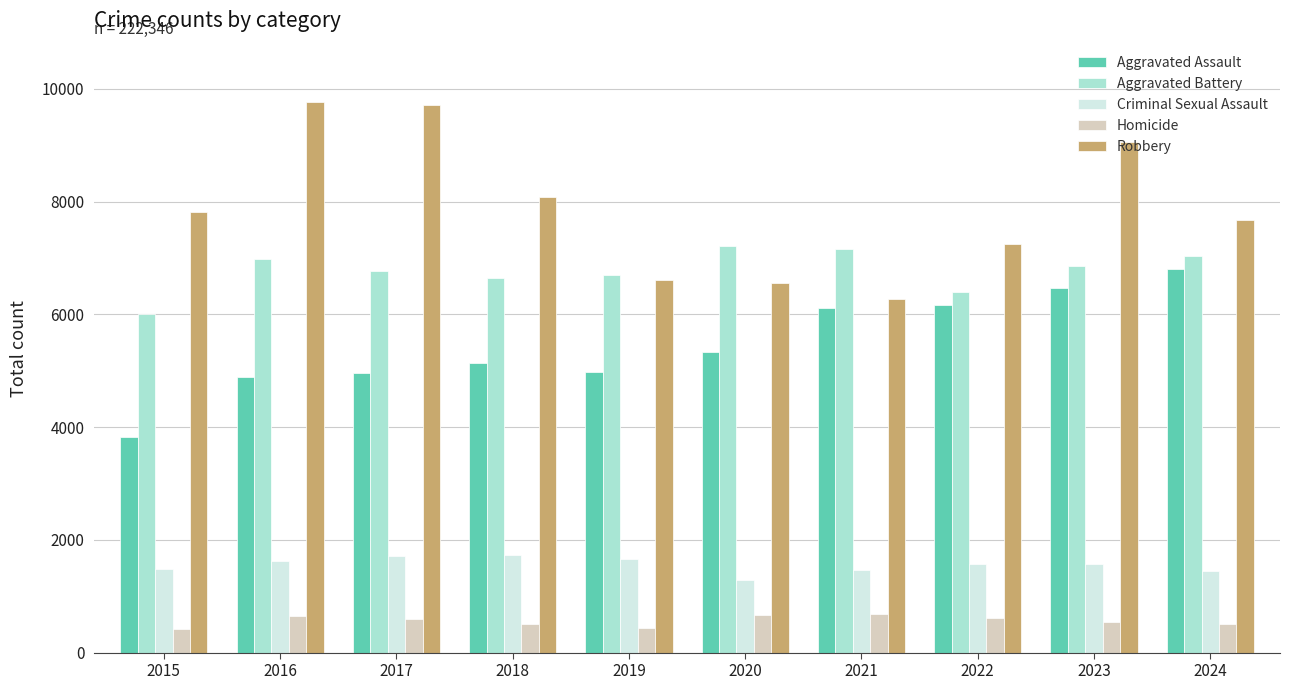

What is the value of the Aggravated Assault bar at the 9th from the left?

6465